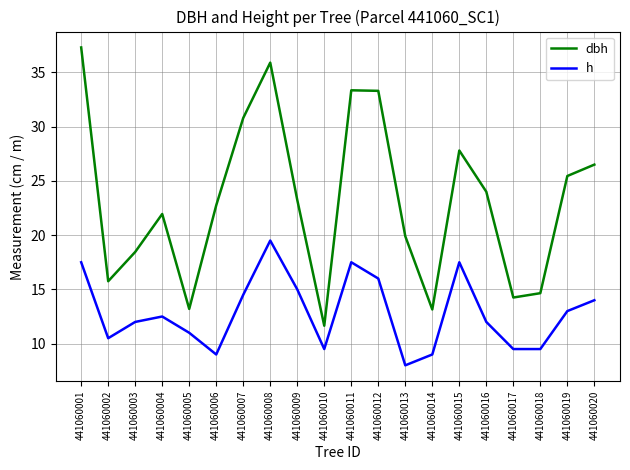

True or false: h has a value of 7.2 at 441060007.

False